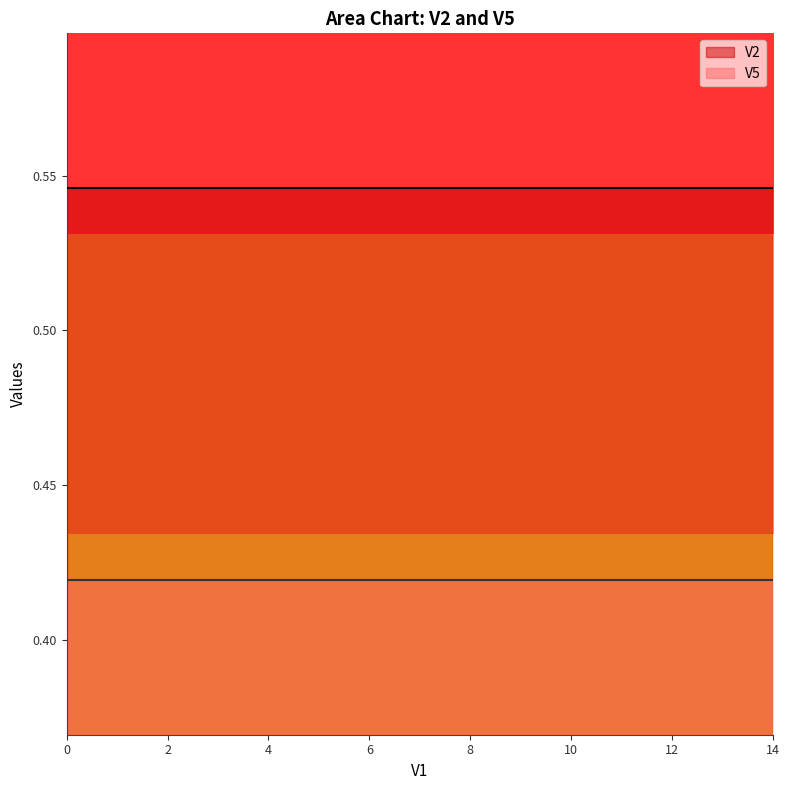

The V2 series shows 0.5 at 12. True or false?

True